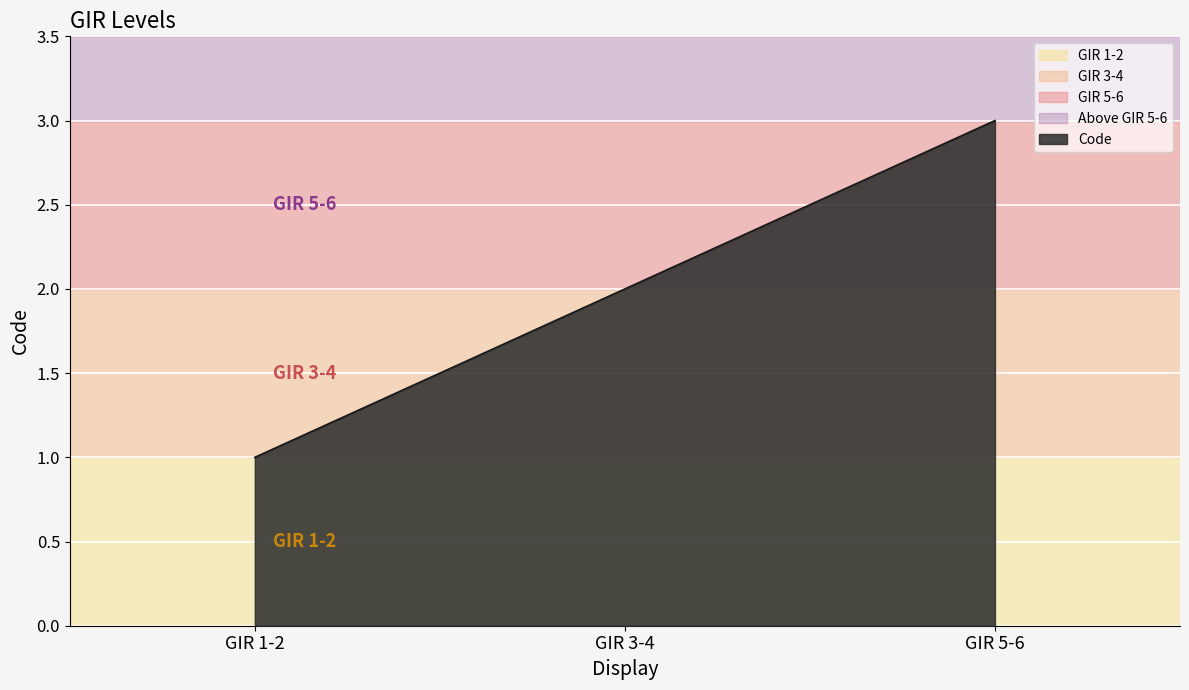

Which category has the lowest value across all series?

GIR 1-2